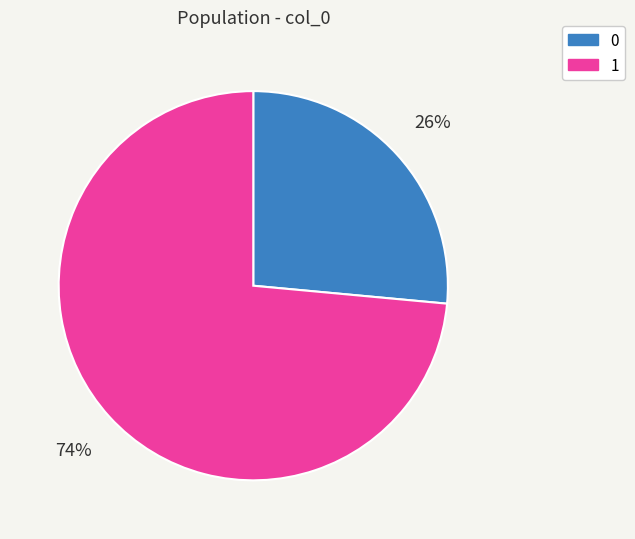

Which has a higher value, 0 or 1?

1